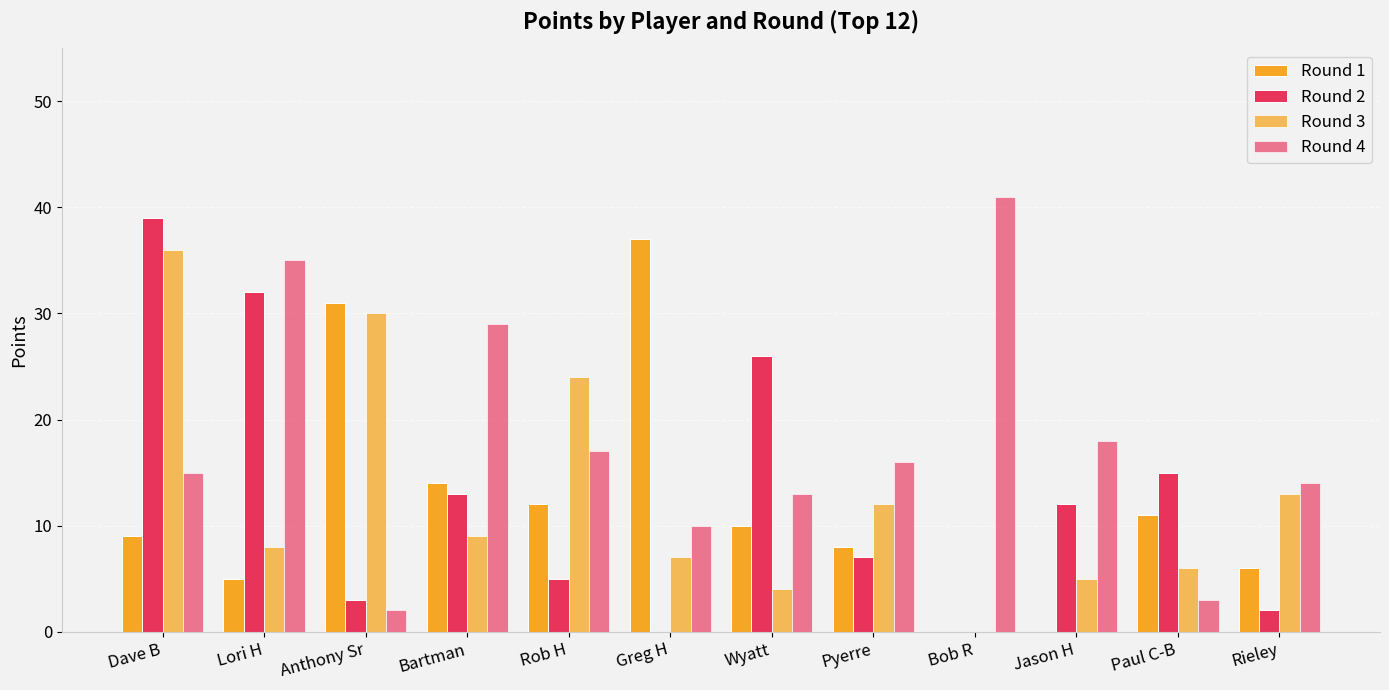

Count the number of data series in this chart.

4